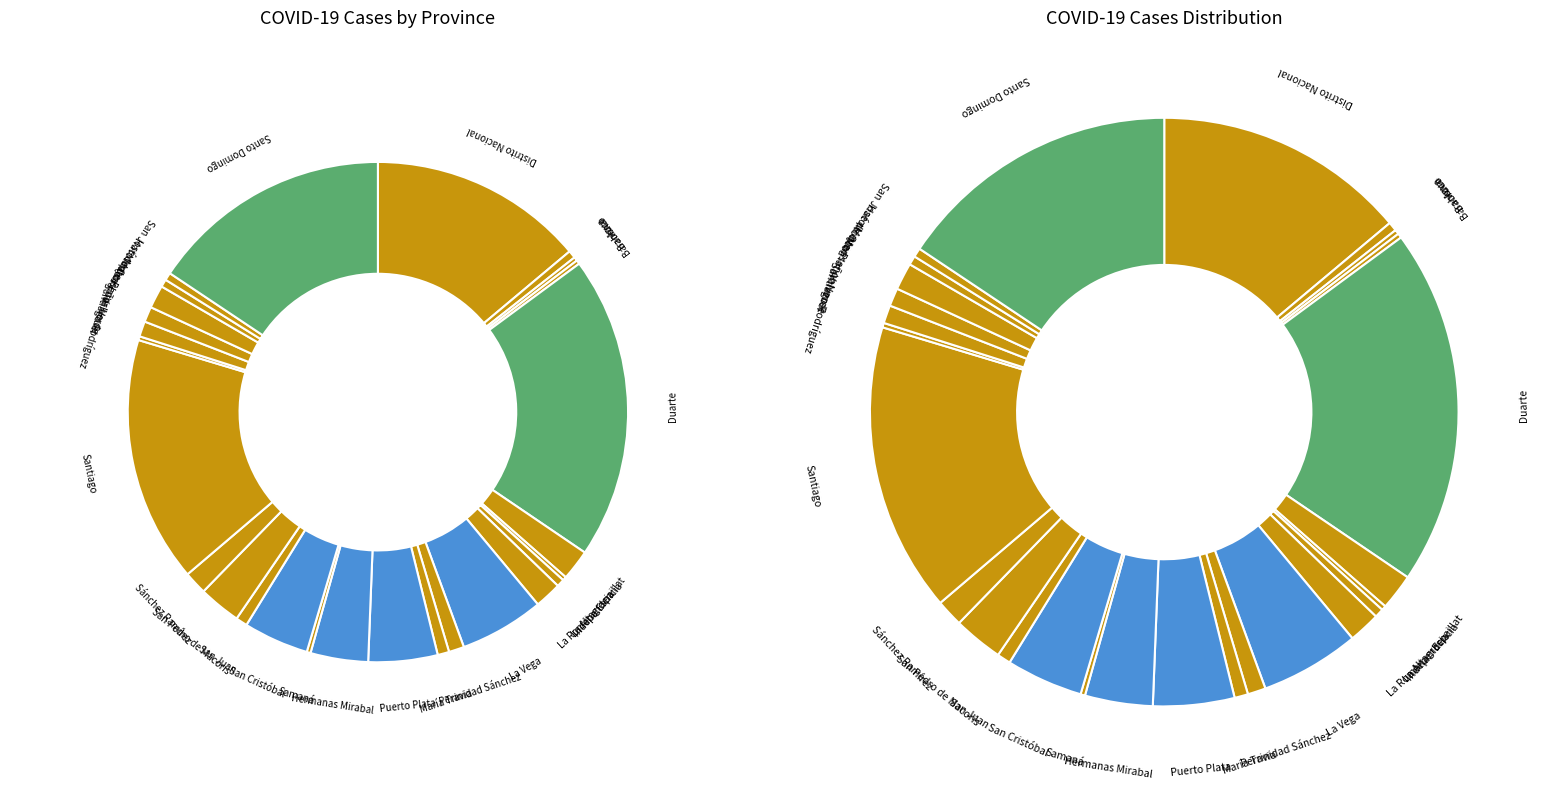

Which slice is the largest?

Duarte